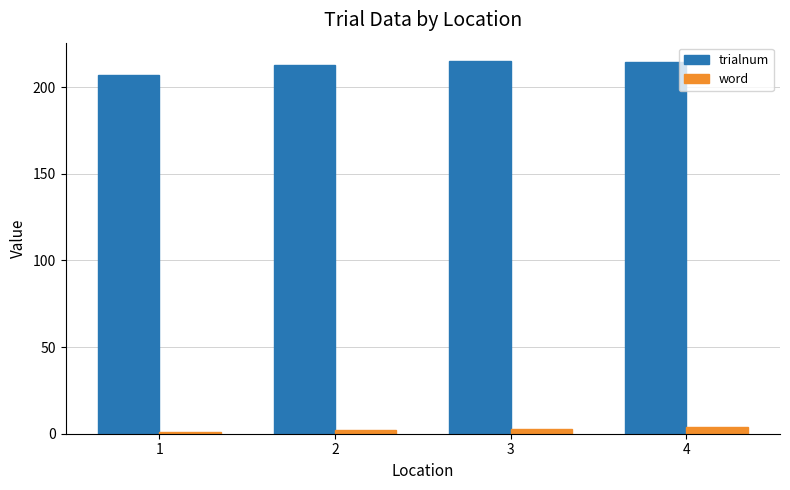

List the series in order of their overall mean, lowest first.

word, trialnum